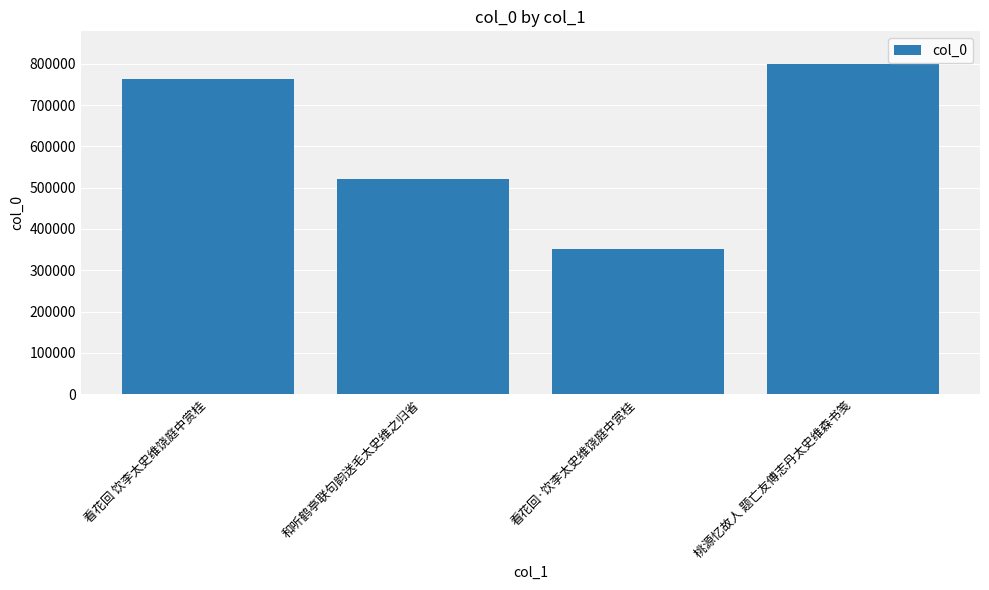

Read the value at 看花回 饮李太史维饶庭中赏桂.

762998